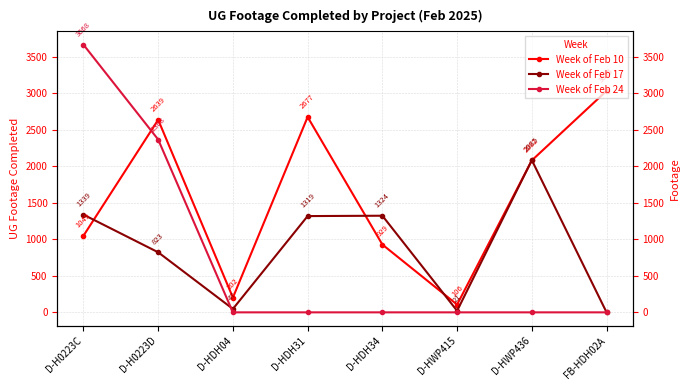

How many interior local valleys does the Week of Feb 17 series have?

2